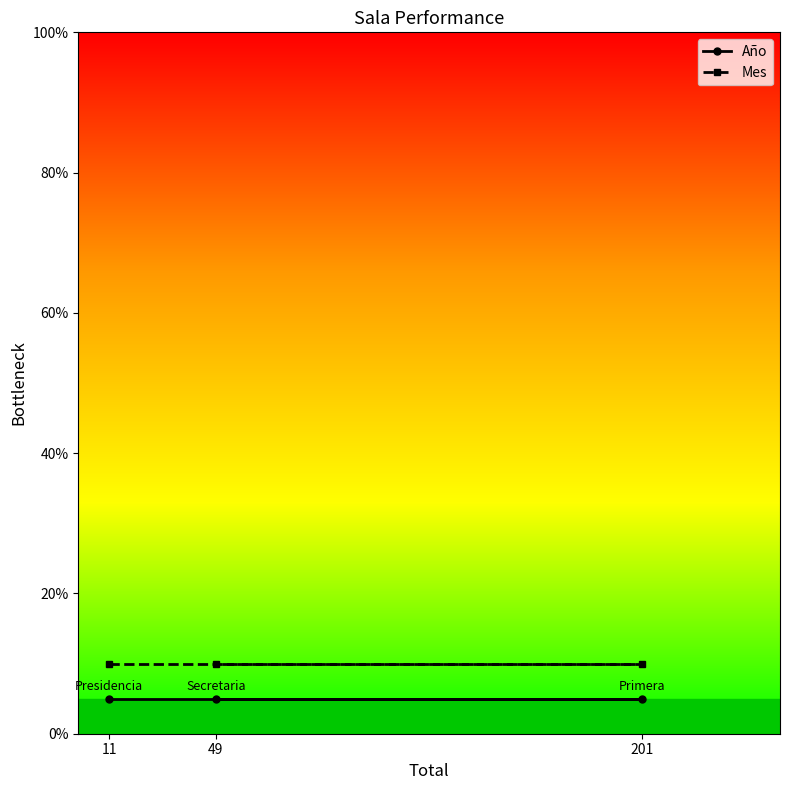

Rank the series by their average value, from highest to lowest.

Mes, Año